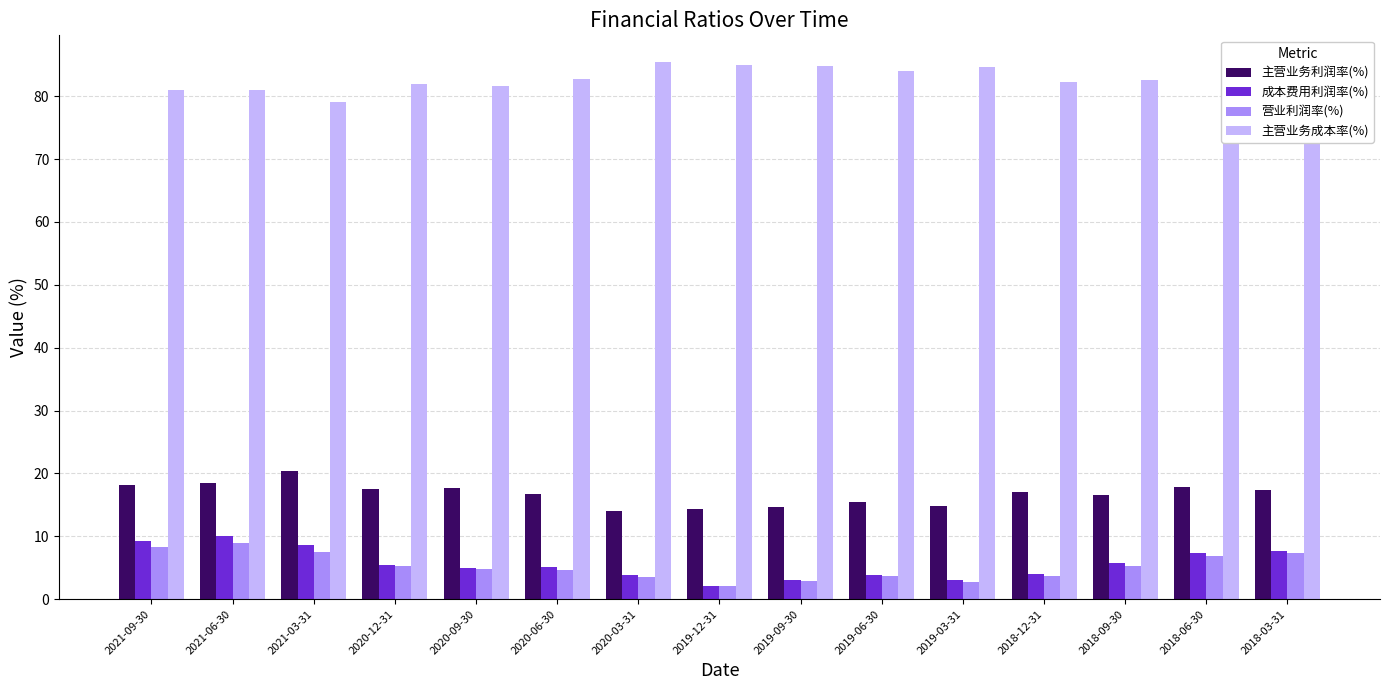

At how many categories does at least one series exceed 47?

15